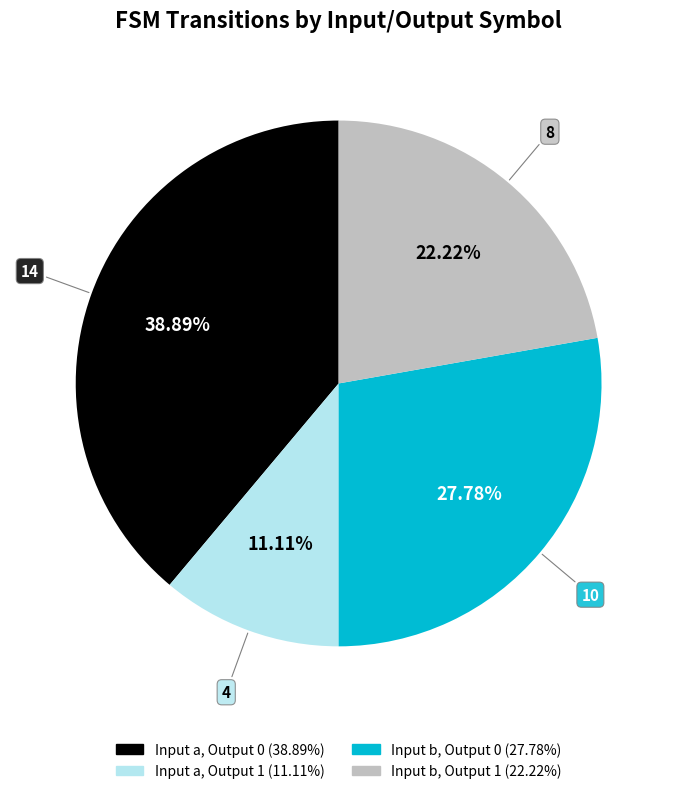

How many segments does this pie chart have?

4